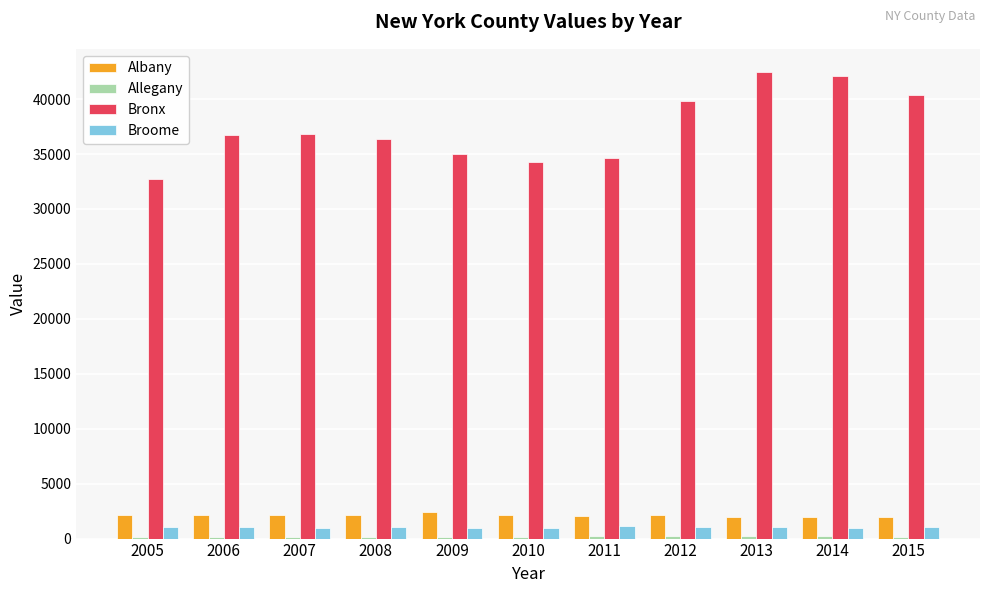

Which series has the largest range (max minus min)?

Bronx